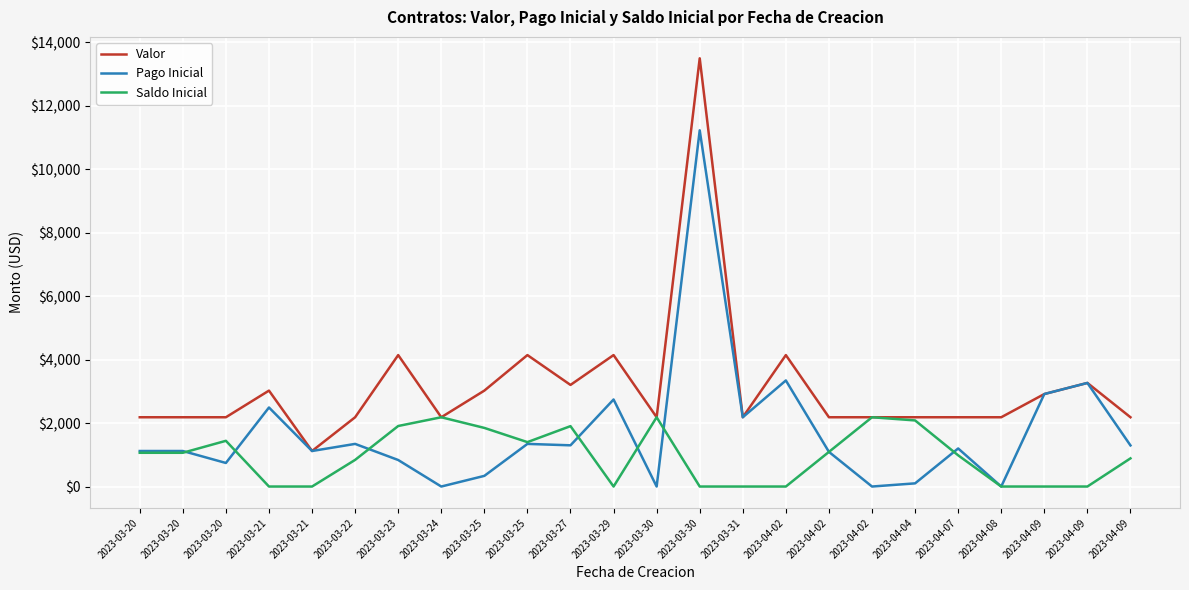

Is this an area chart (filled region under the line)?

No